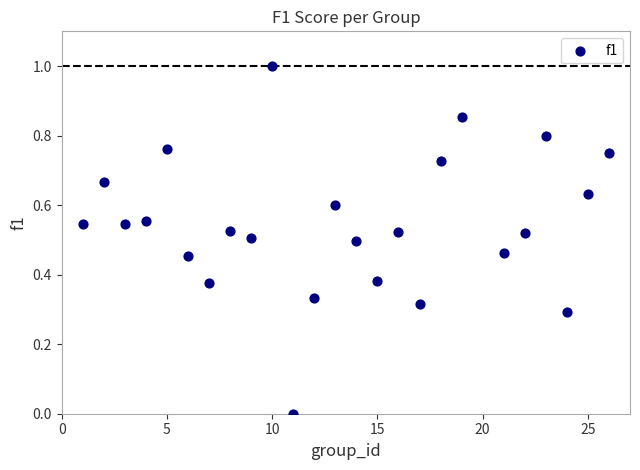

What is the range of Y values (max minus min)?

1.0